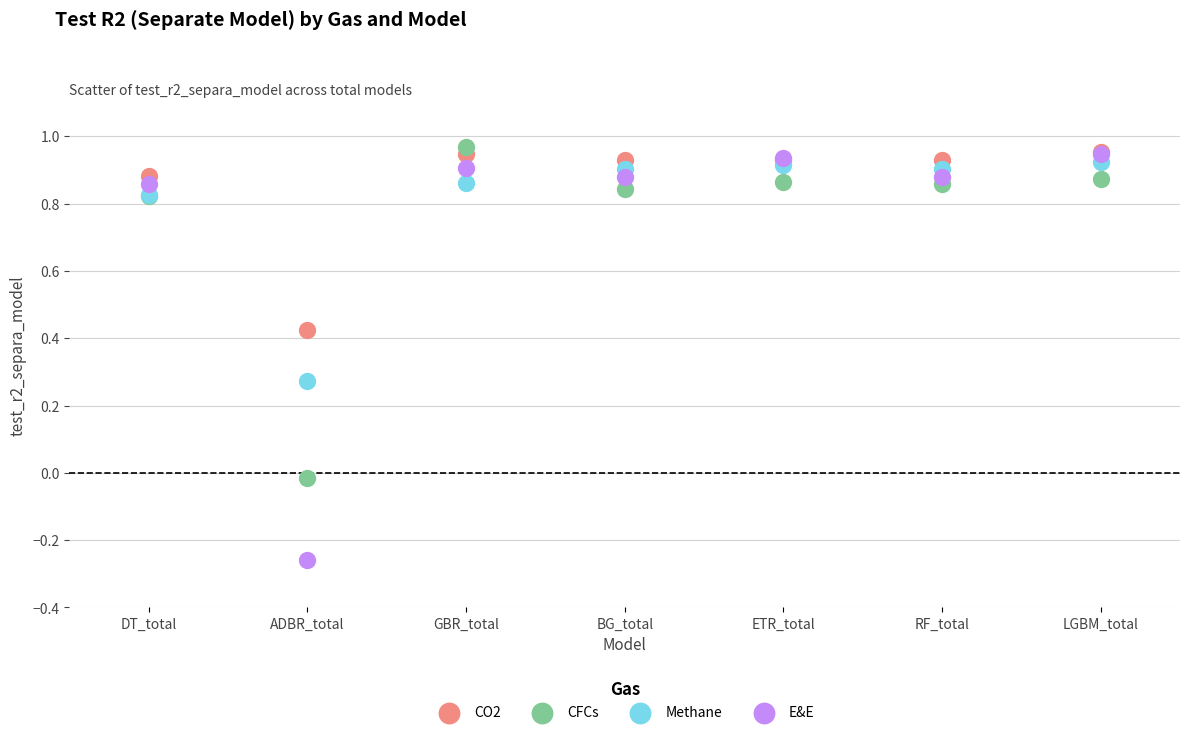

Which series reaches the maximum Y coordinate?

CFCs